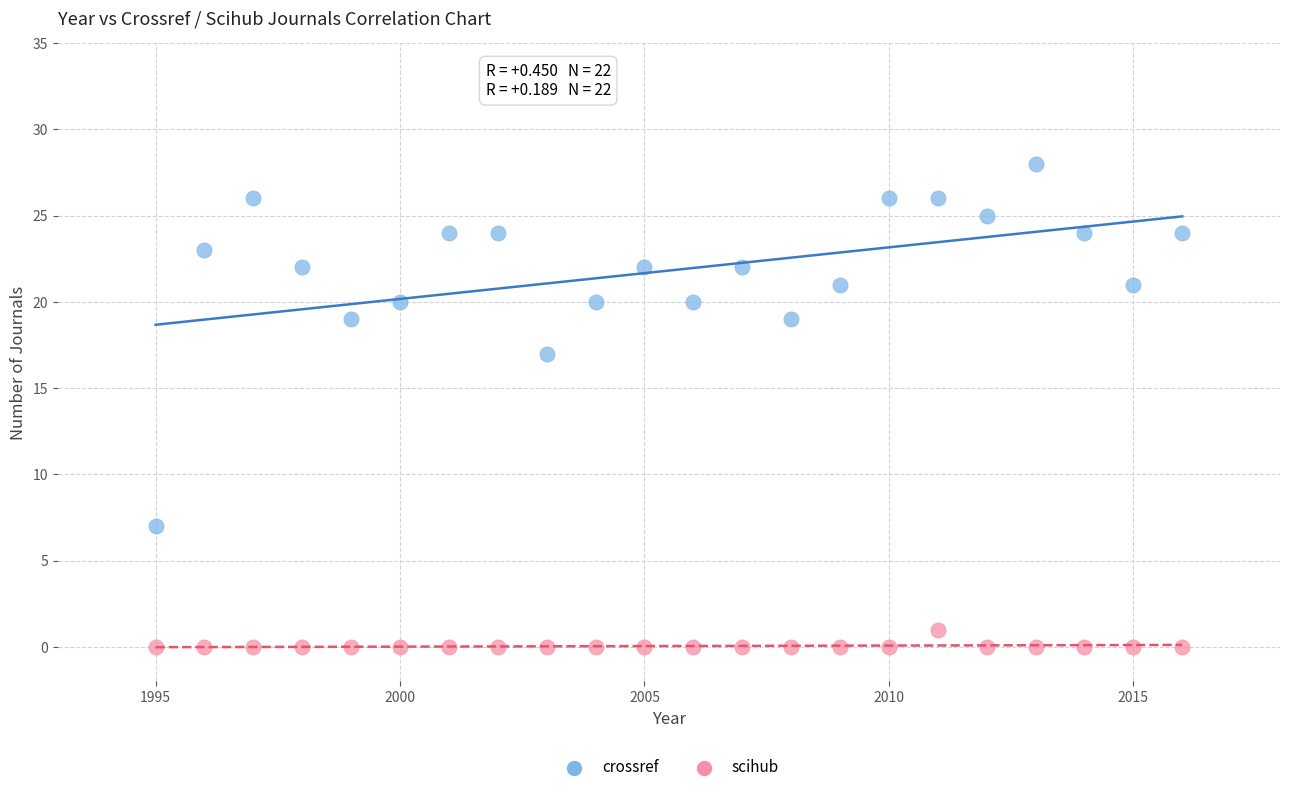

Across all data points, what is the range of X values (max minus min)?

21